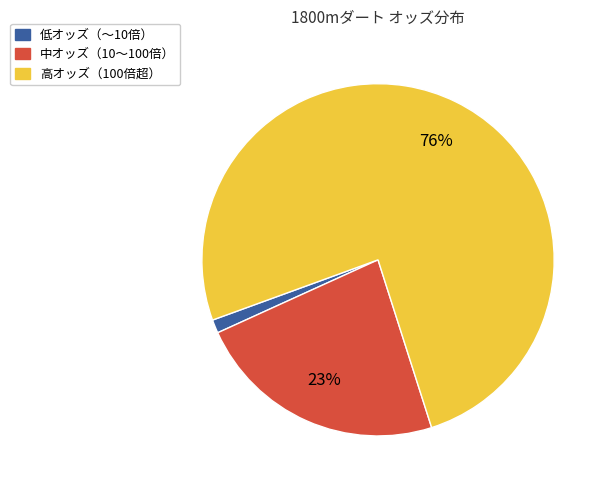

To the nearest percent, what is the average slice percentage?

33%